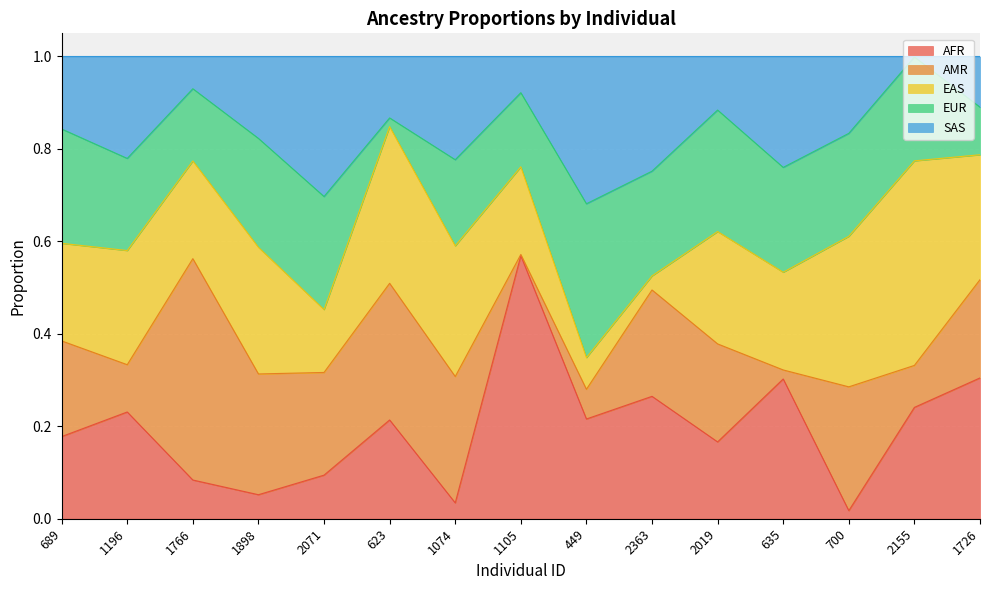

True or false: AMR and EUR intersect in this chart.

True